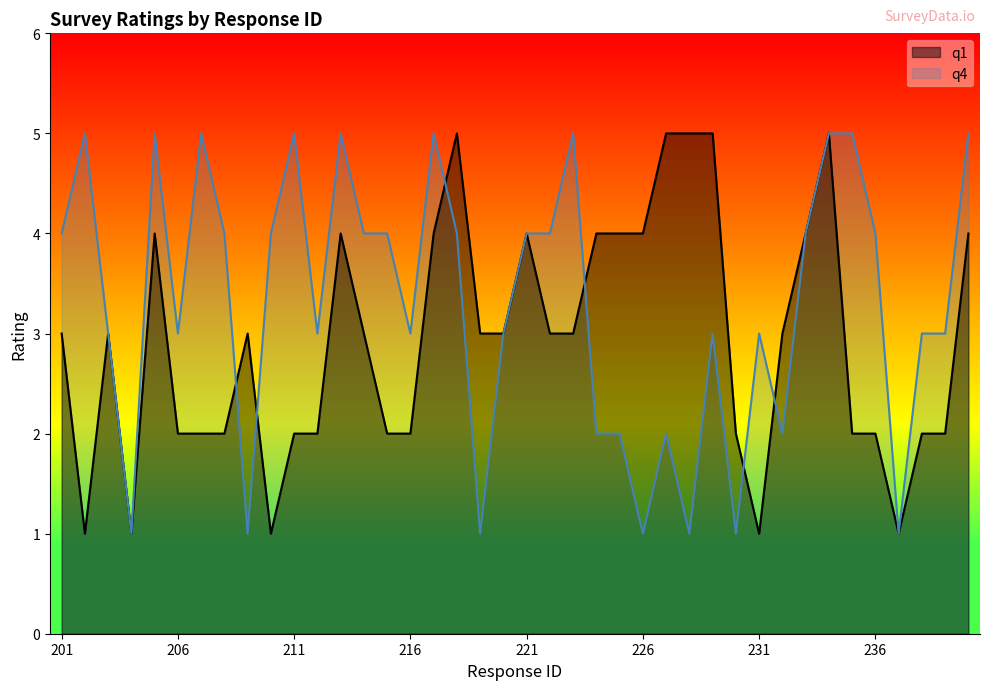

How many interior local peaks does the q4 series have?

10